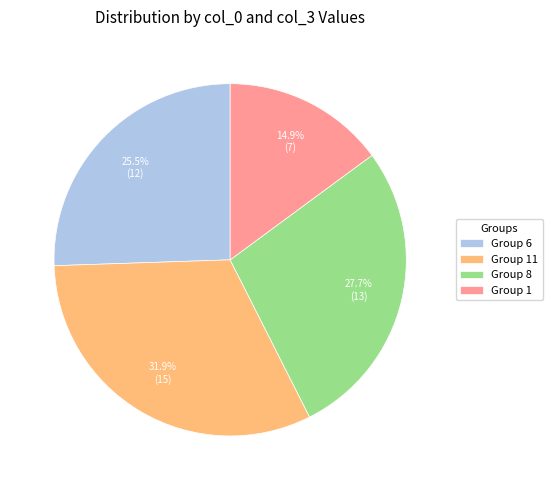

Is the sum of Group 6 and Group 1 greater than half?

No